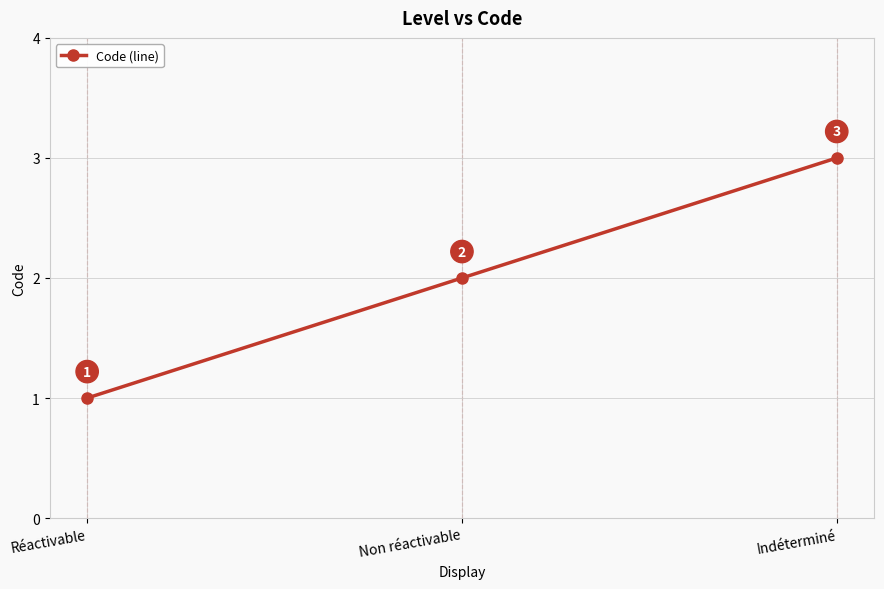

How many values are below 2?

1